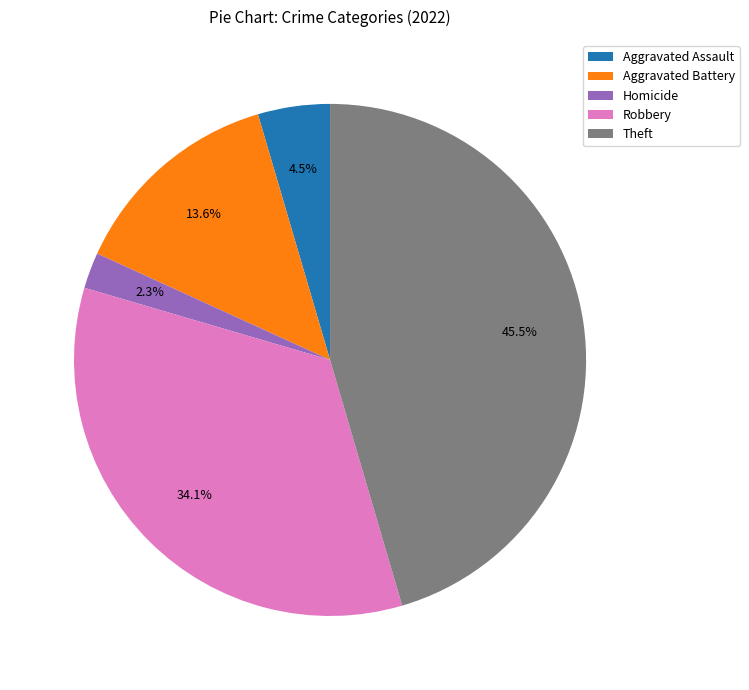

What is the largest slice in the pie chart?

Theft